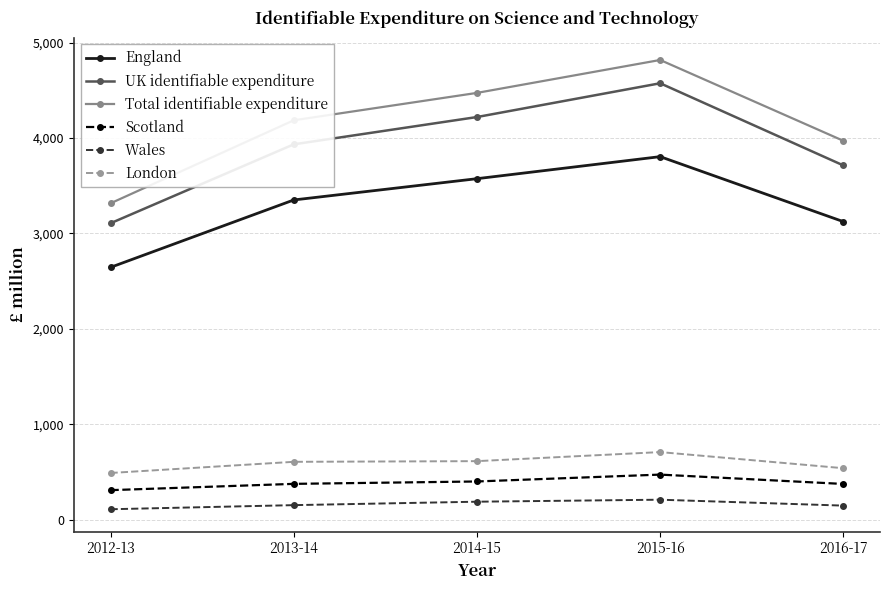

In England, how many points are higher than both neighbors (excluding endpoints)?

1